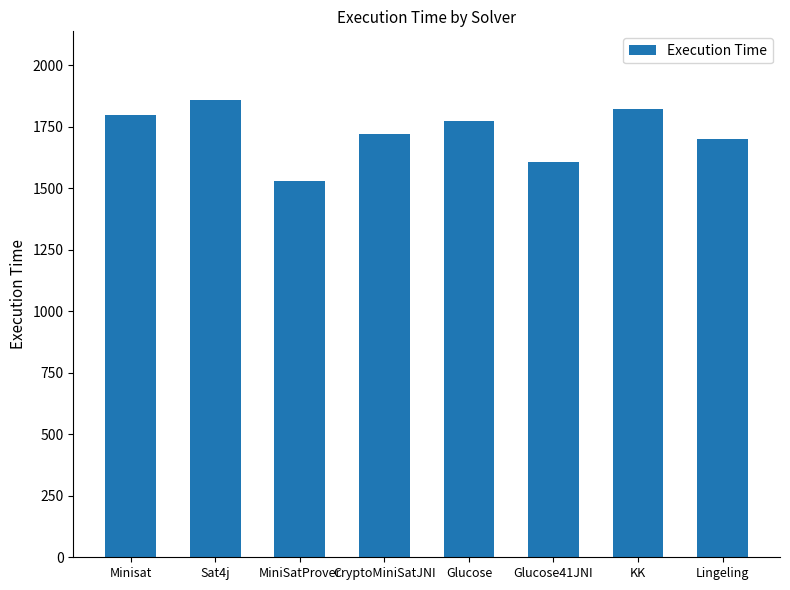

What is the change in value from Glucose41JNI to Lingeling?

+95